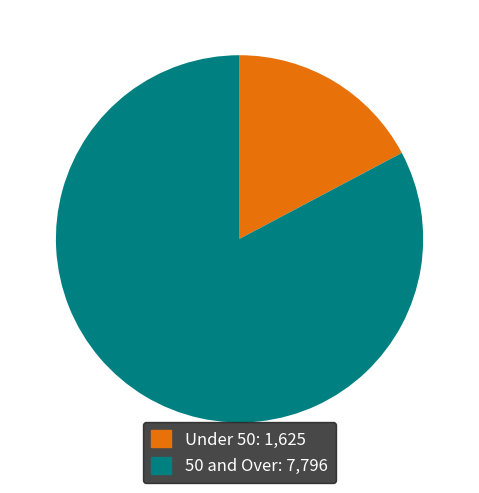

Between Under 50: 1,625 and 50 and Over: 7,796, which is larger?

50 and Over: 7,796